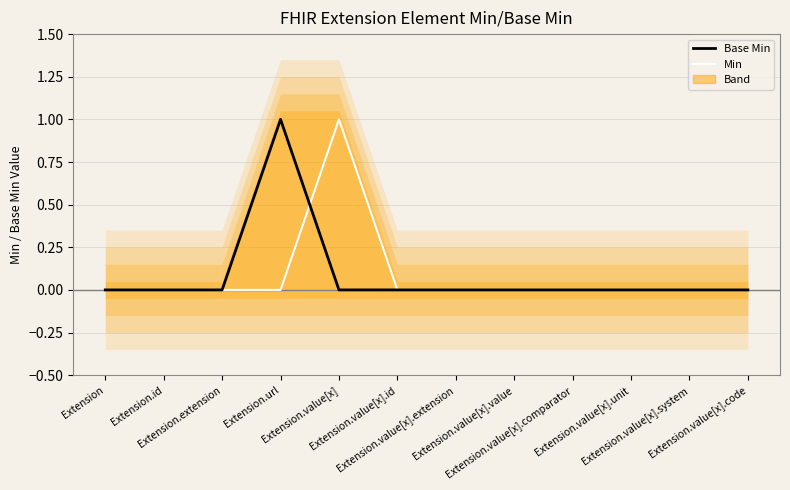

At which label does Min reach its minimum?

Extension